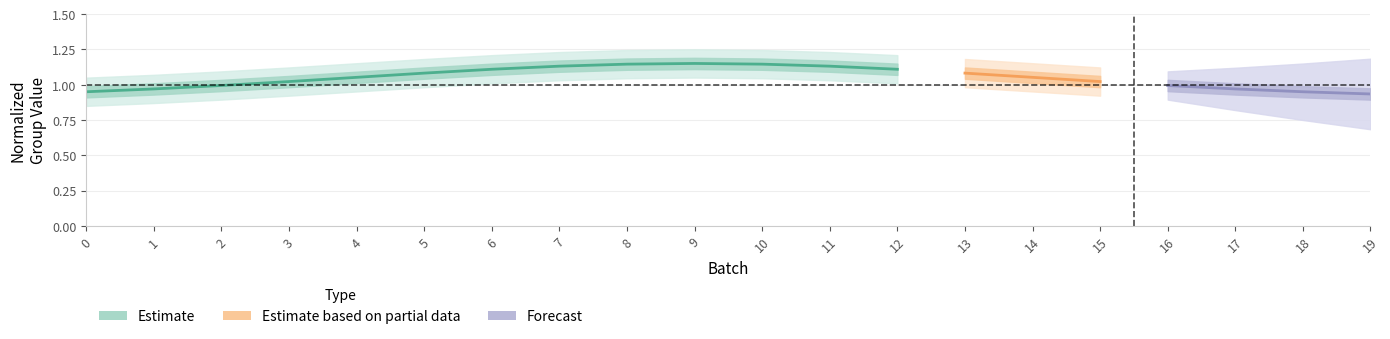

The chart shows a value of 2.0 at 12. True or false?

False